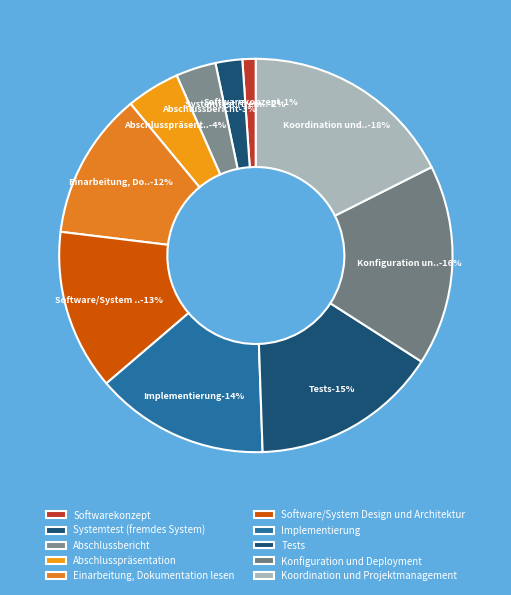

Approximately how many times larger is the value at Abschlusspräsentation compared to Einarbeitung, Dokumentation lesen?

0.4